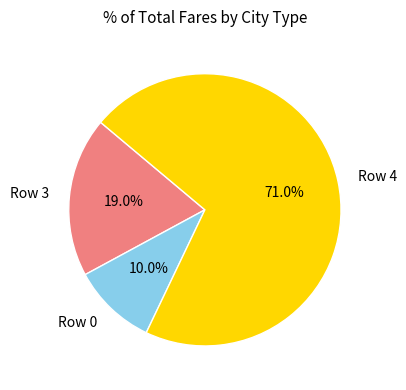

What is the ratio of the value at Row 4 to the value at Row 0?

7.1